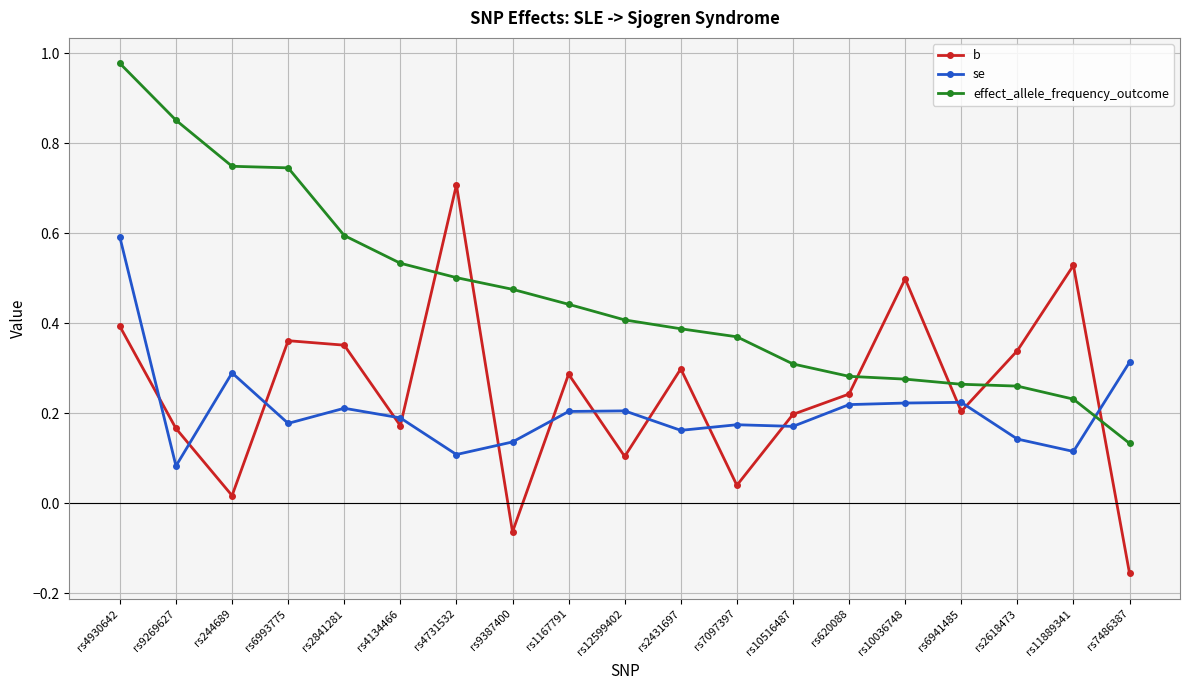

What is the spread (max minus min) of values at rs6993775?

0.6